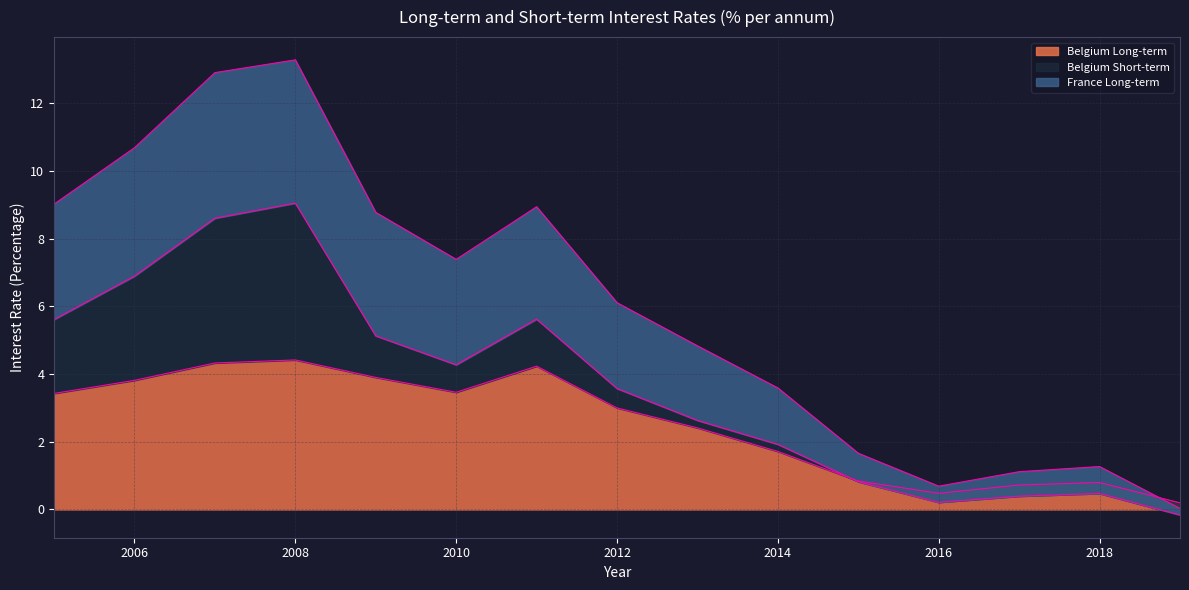

What is the average value of the Belgium Long-term series?

2.5